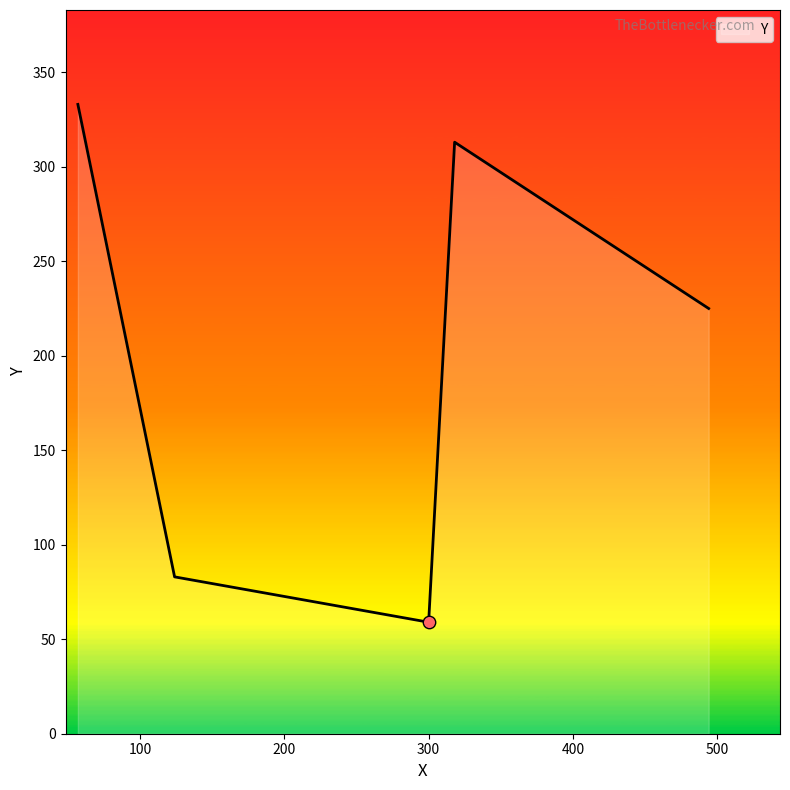

True or false: the data has more than 2 interior local peaks.

False